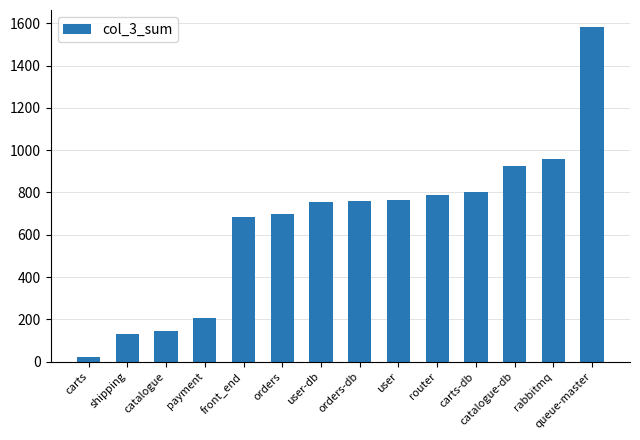

What value does the data have at orders?

699